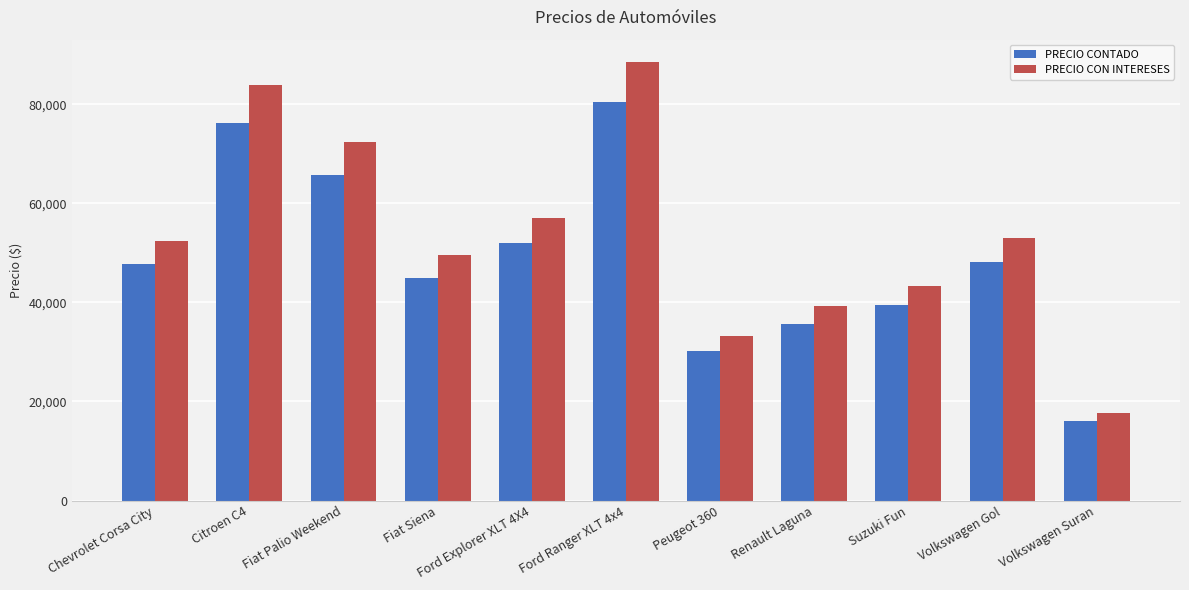

What is the approximate value of PRECIO CON INTERESES at Suzuki Fun?

43377.3